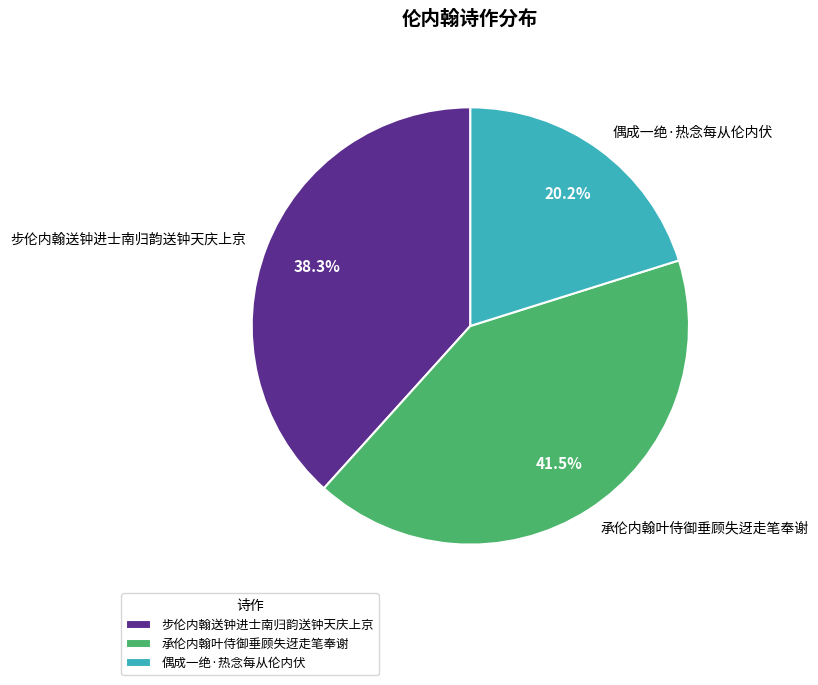

What is the largest slice in the pie chart?

承伦内翰叶侍御垂顾失迓走笔奉谢